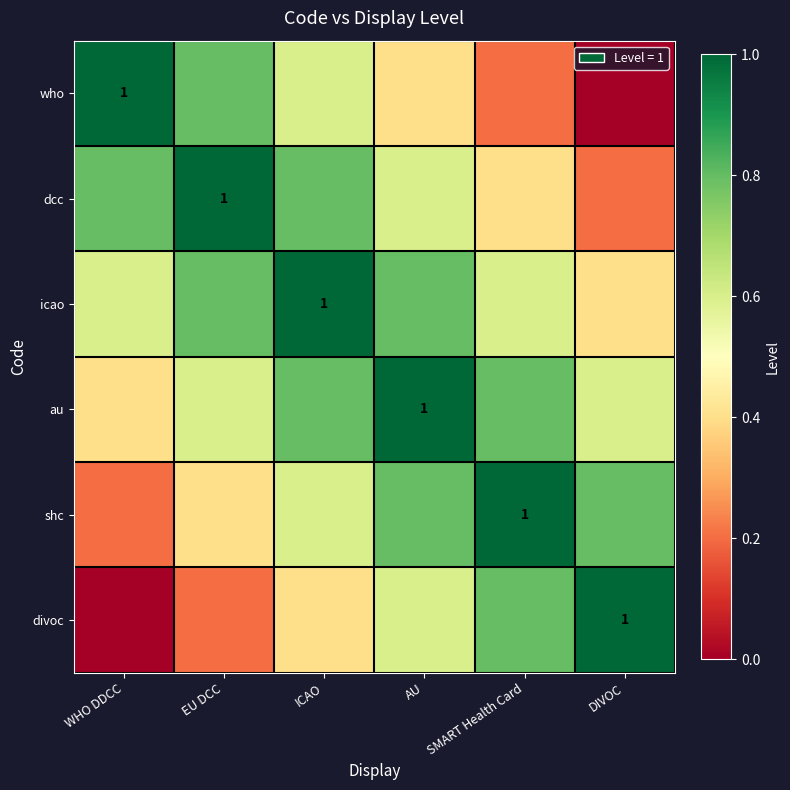

What is the sum of all au values?

4.2